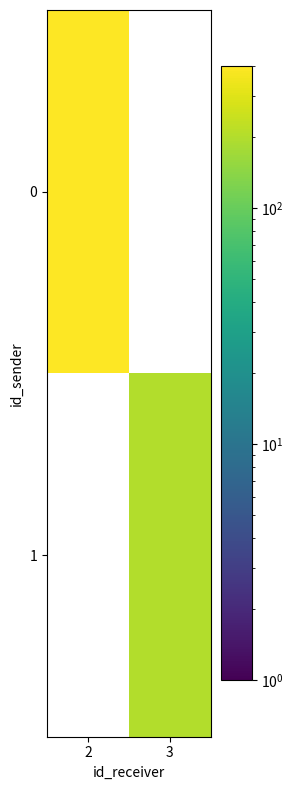

What is the spread (max minus min) of values at 3?

200